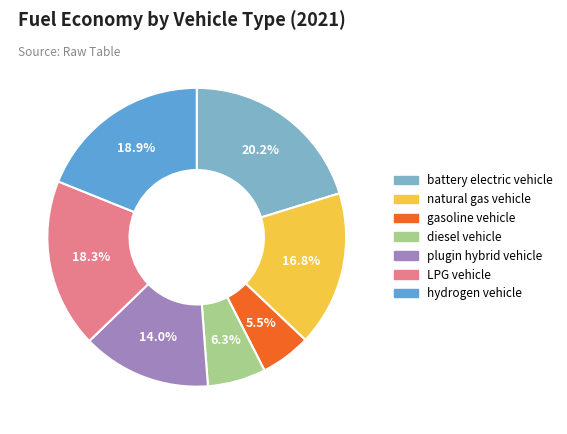

What is the total percentage of LPG vehicle and hydrogen vehicle?

37.2%